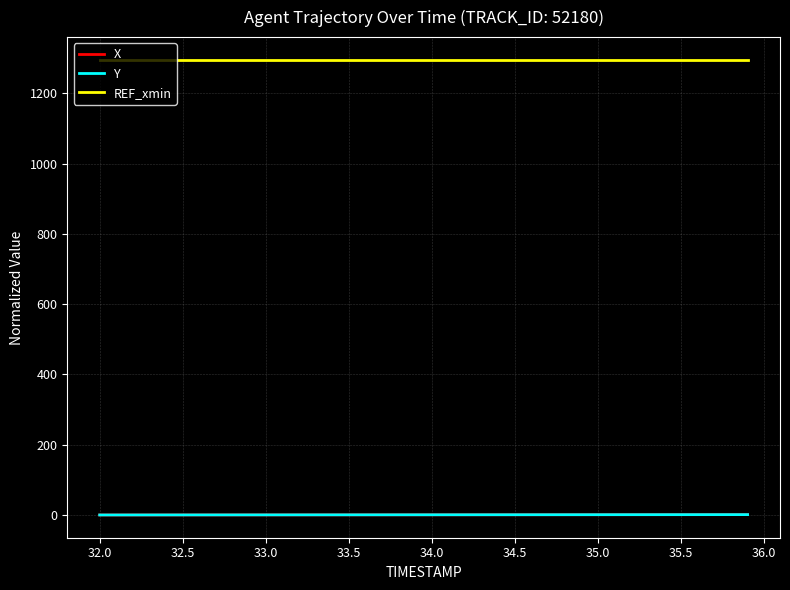

True or false: Y and REF_xmin intersect in this chart.

False